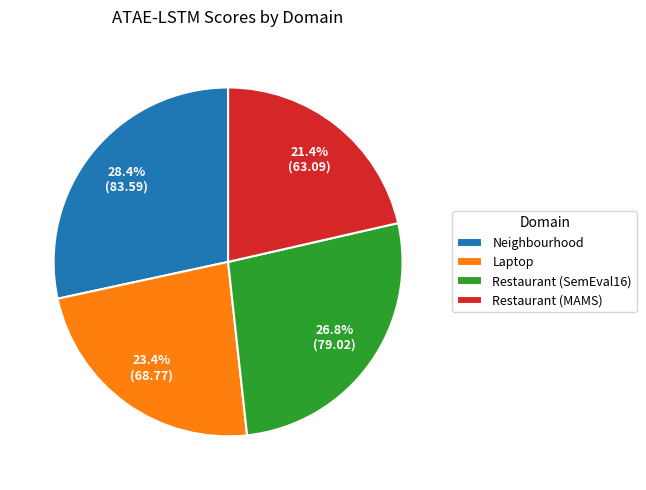

What percentage do Laptop and Restaurant (SemEval16) together represent?

50.2%